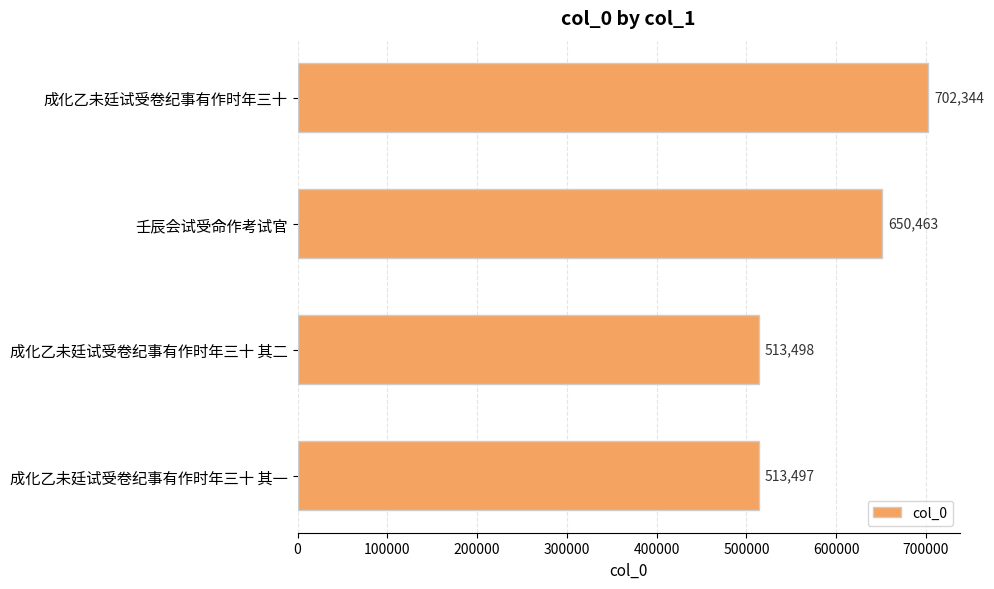

What value does the data have at 成化乙未廷试受卷纪事有作时年三十 其一?

513497